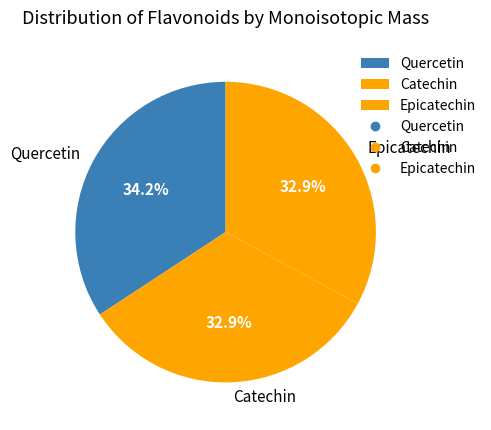

What is the largest slice in the pie chart?

Quercetin